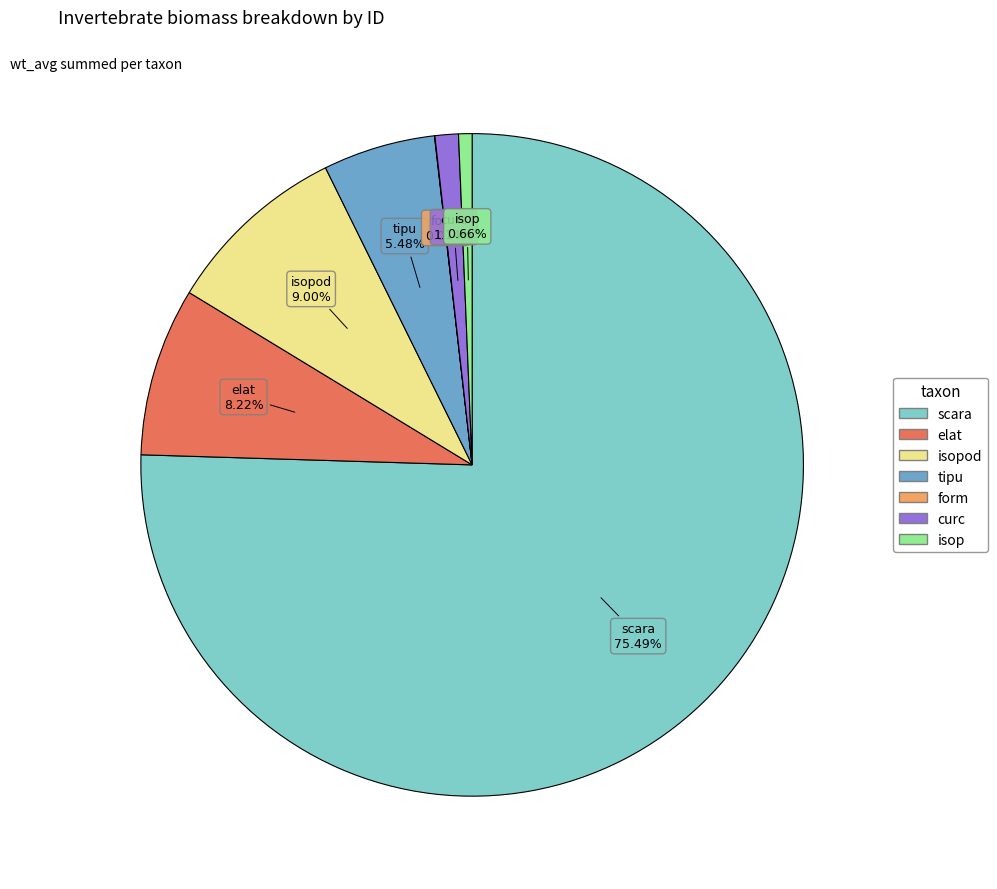

Is there any slice that represents more than half of the pie?

Yes